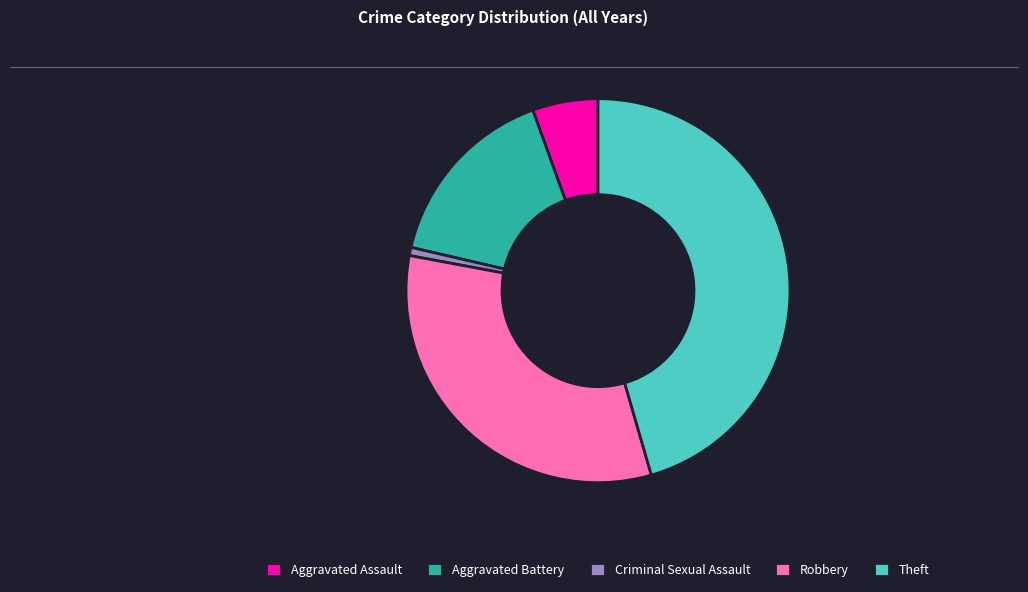

Does any single category account for the majority?

No